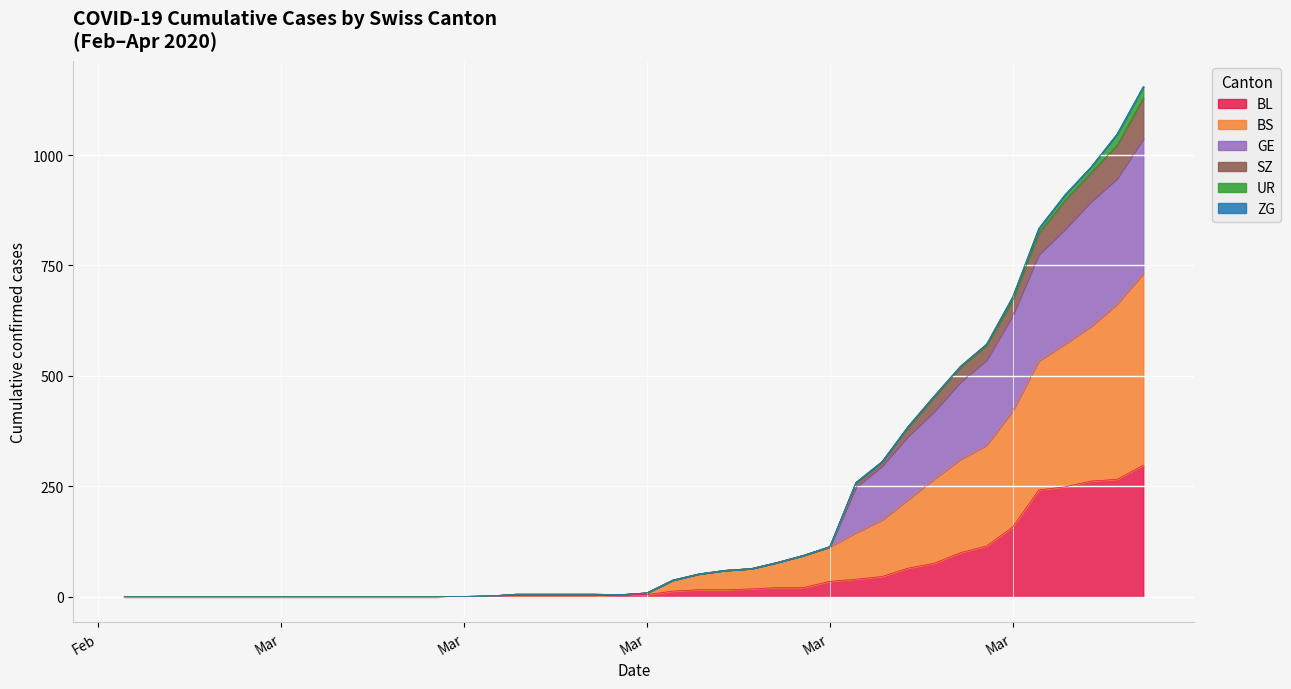

The value of GE at 2020-03-12 is 3. True or false?

False